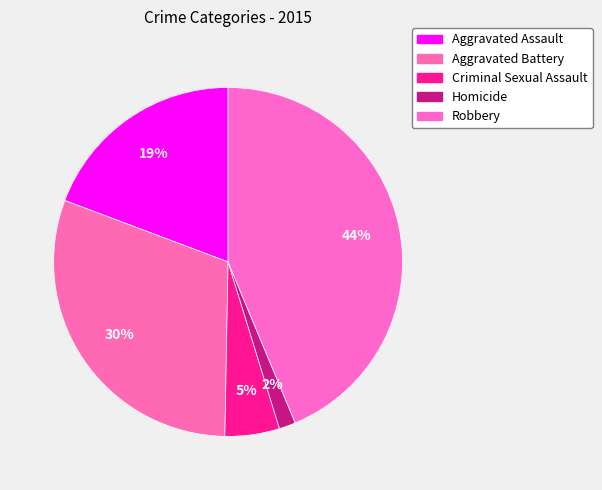

How many segments does this pie chart have?

5